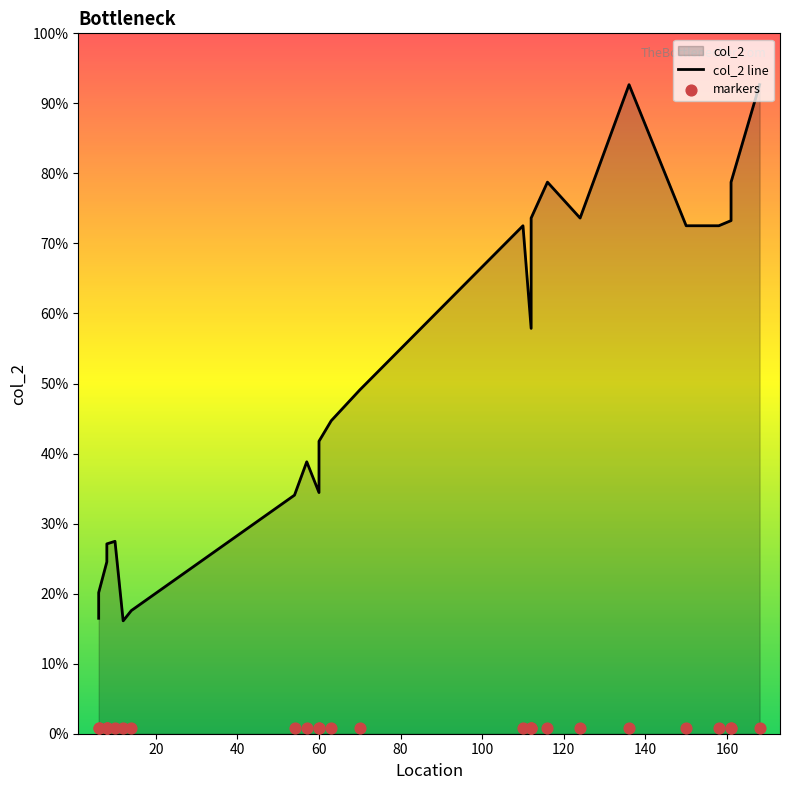

Which series has the largest total across all categories?

col_2 line